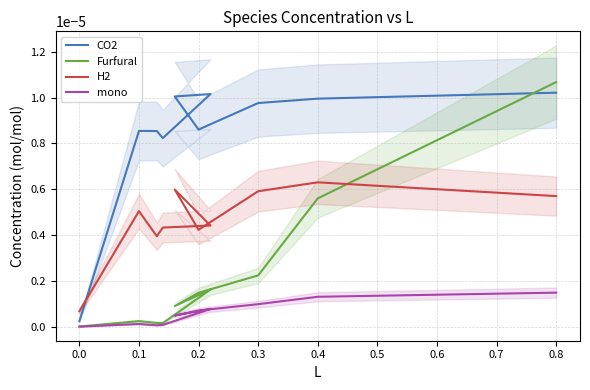

How many interior local peaks does the Furfural series have?

2